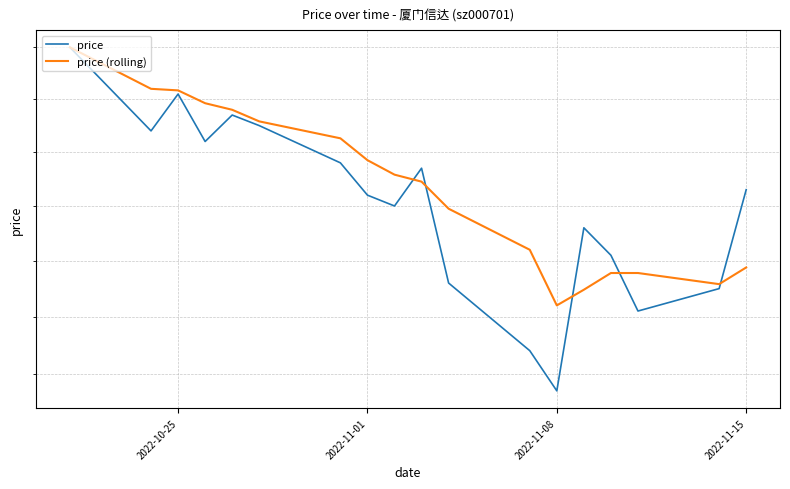

What are all the series names shown in the legend?

price, price (rolling)